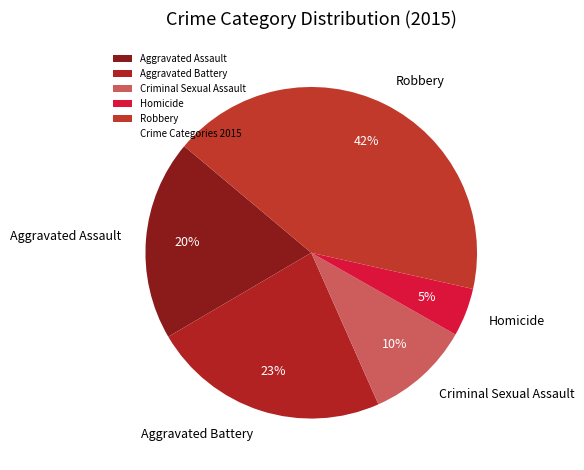

Between Criminal Sexual Assault and Homicide, which is larger?

Criminal Sexual Assault